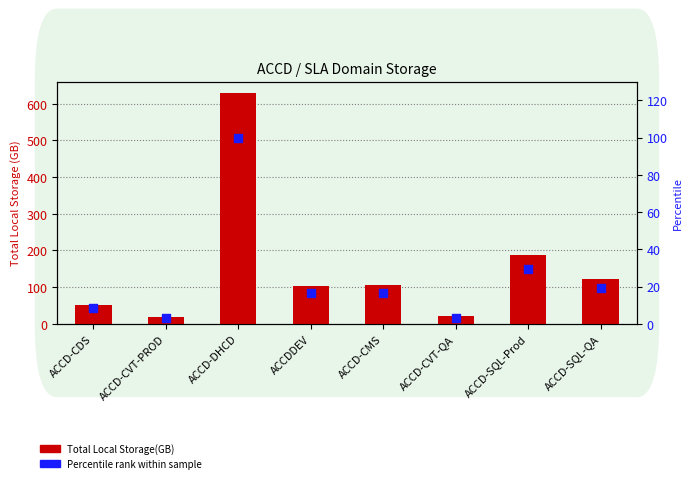

What are all the series names shown in the legend?

Total Local Storage(GB), Percentile rank